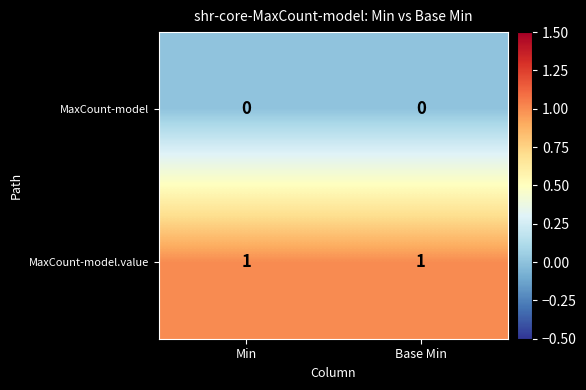

Reading left to right, what are all the values shown in this chart?

MaxCount-model: 0	0
MaxCount-model.value: 1	1